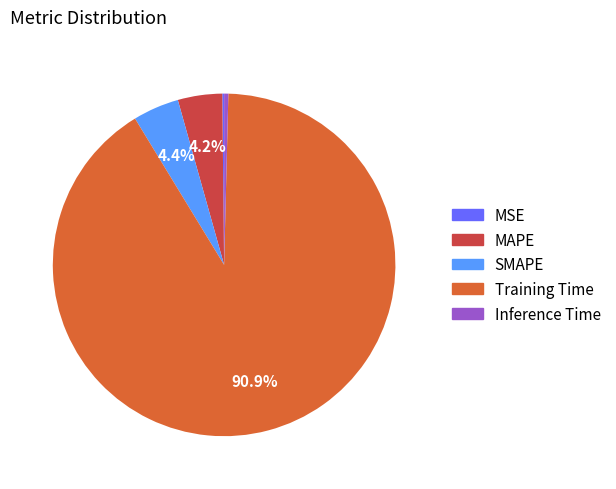

Is the sum of Inference Time and MAPE greater than half?

No